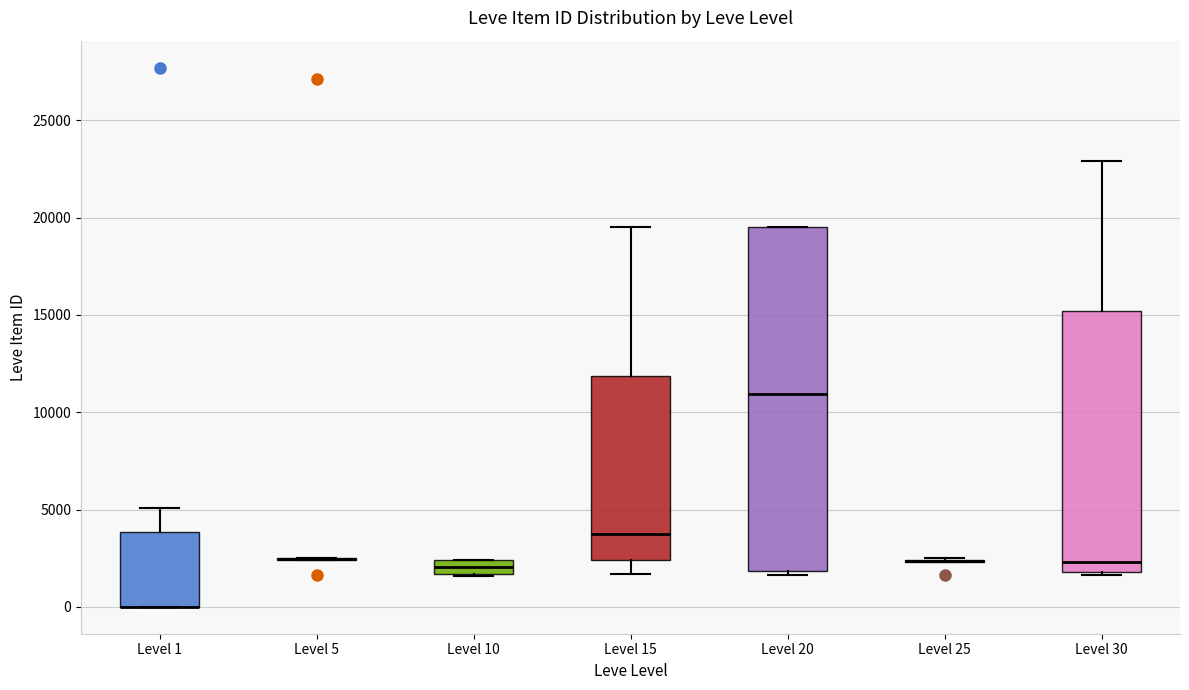

Where does the upper whisker of the box for Level 1 end on the y-axis? The values are not printed on the chart, so give them approximately, as read against the axis.

5000